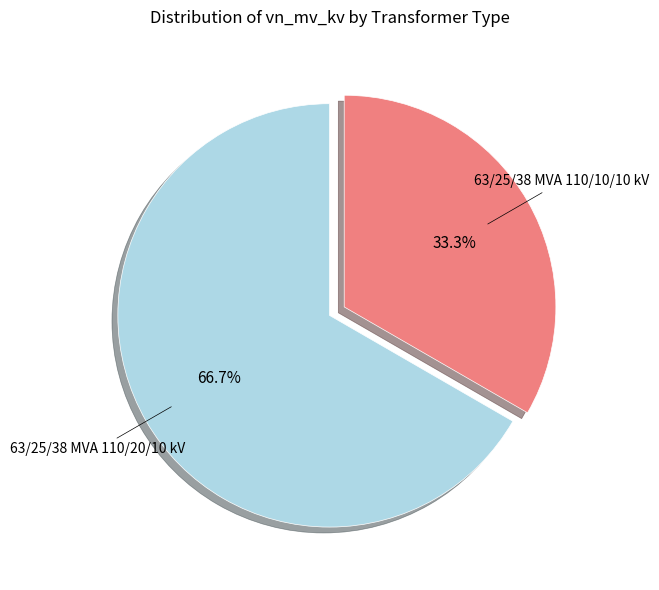

Is there any slice that represents more than half of the pie?

Yes